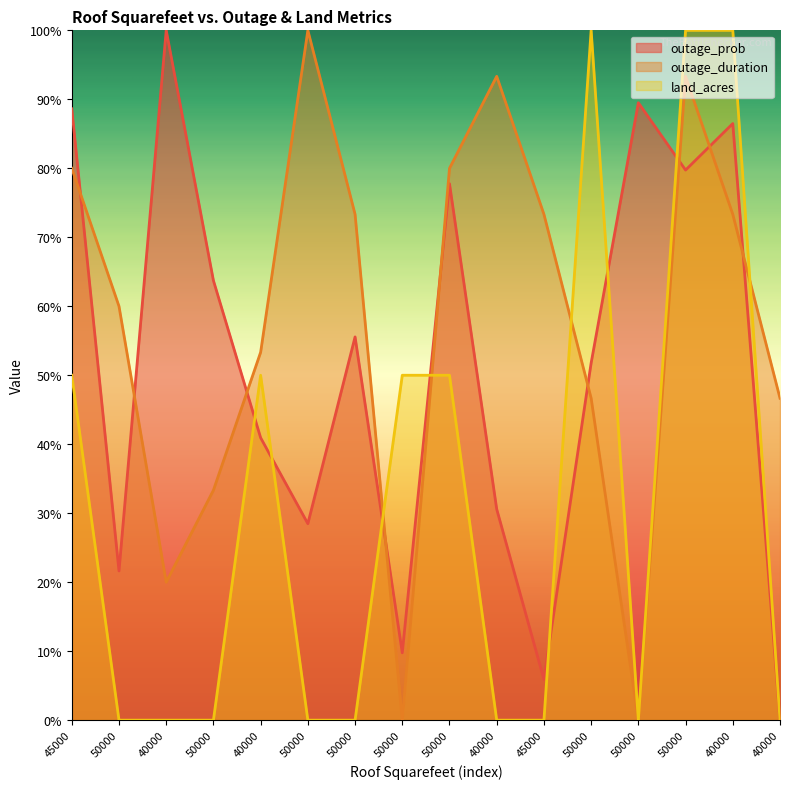

Which series has the widest spread of values?

outage_prob